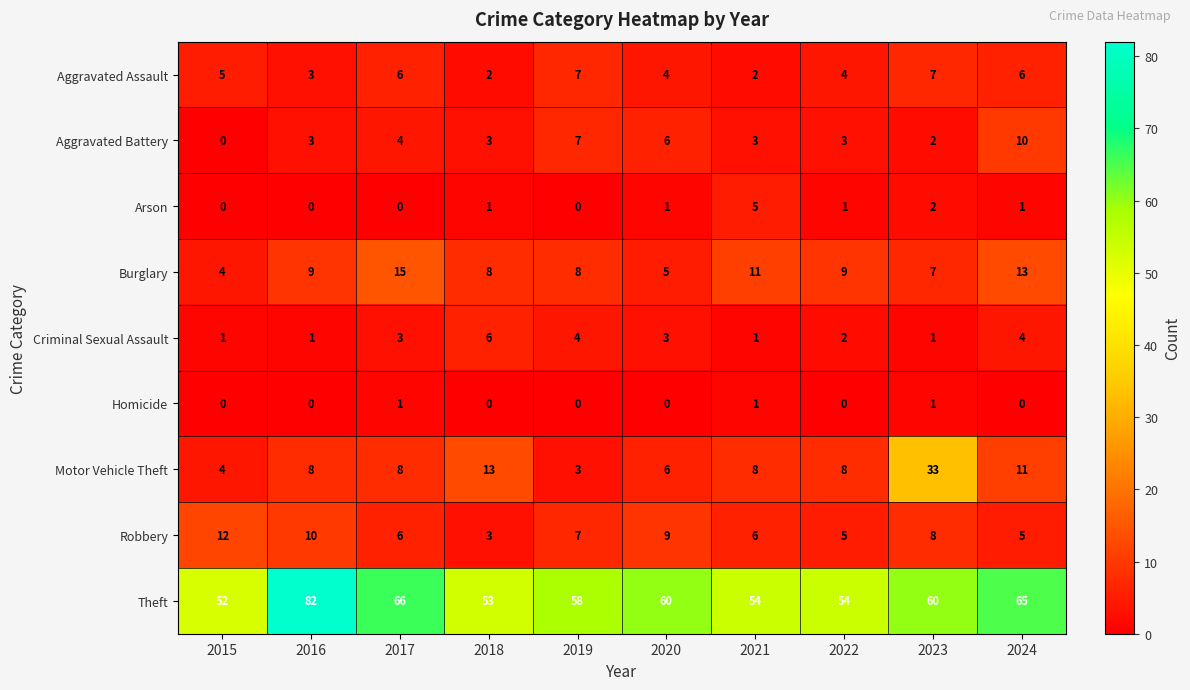

Is the value of Aggravated Battery at 2024 greater than the value of Arson at 2021?

Yes